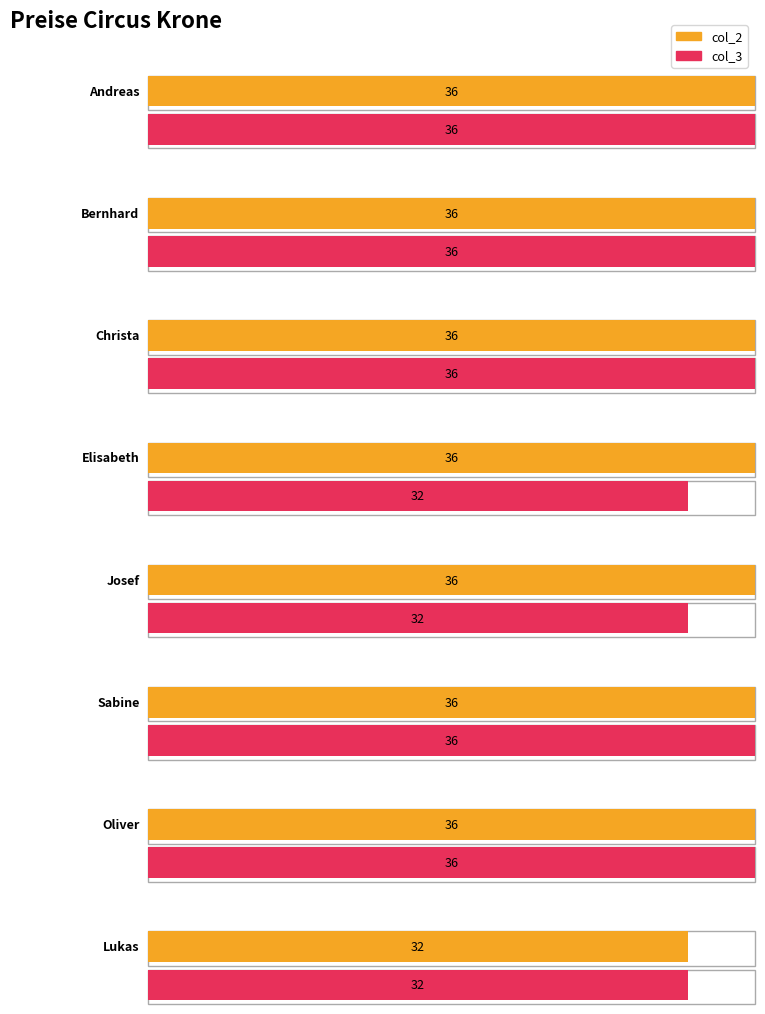

Is the value of col_3 at Josef greater than the value of col_2 at Bernhard?

No